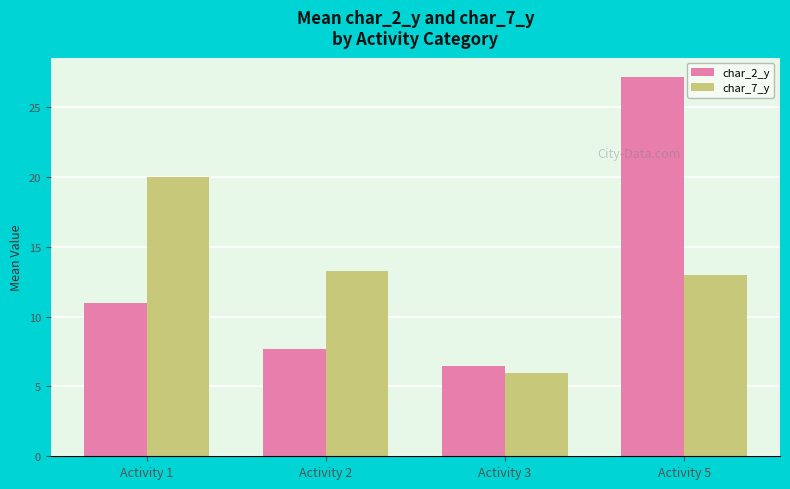

The char_7_y series shows 13.3 at Activity 2. True or false?

True